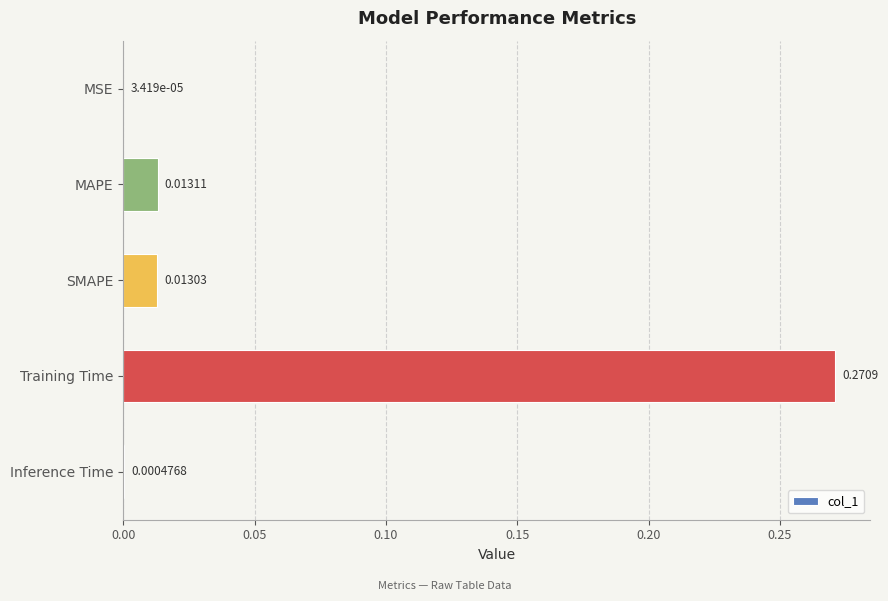

How many distinct data groups are displayed?

1